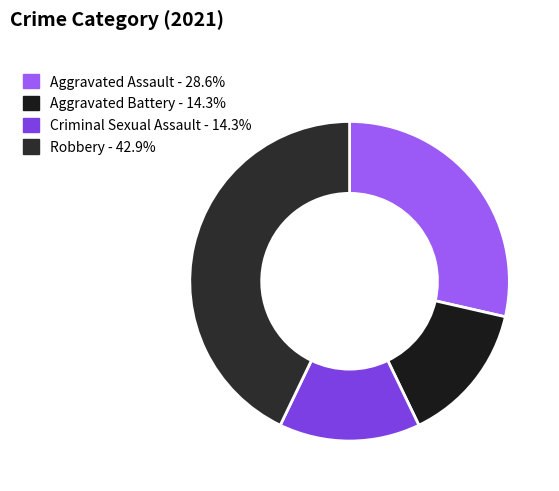

The Aggravated Assault slice represents 29% of the pie. True or false?

True